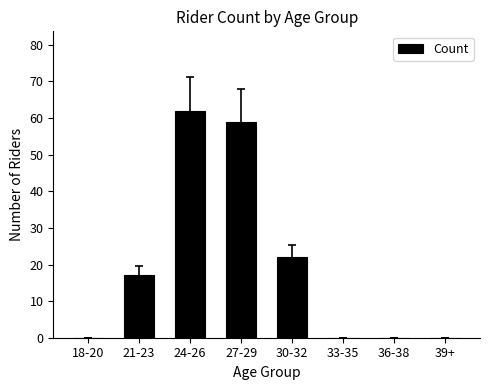

How many series are shown in this chart?

1